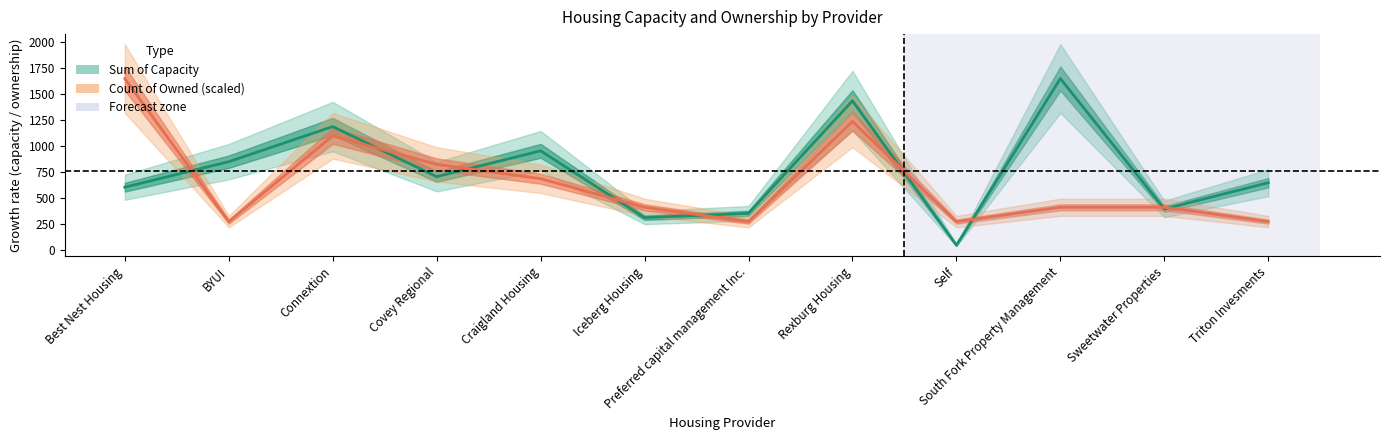

Which label corresponds to the largest value in the chart?

South Fork Property Management